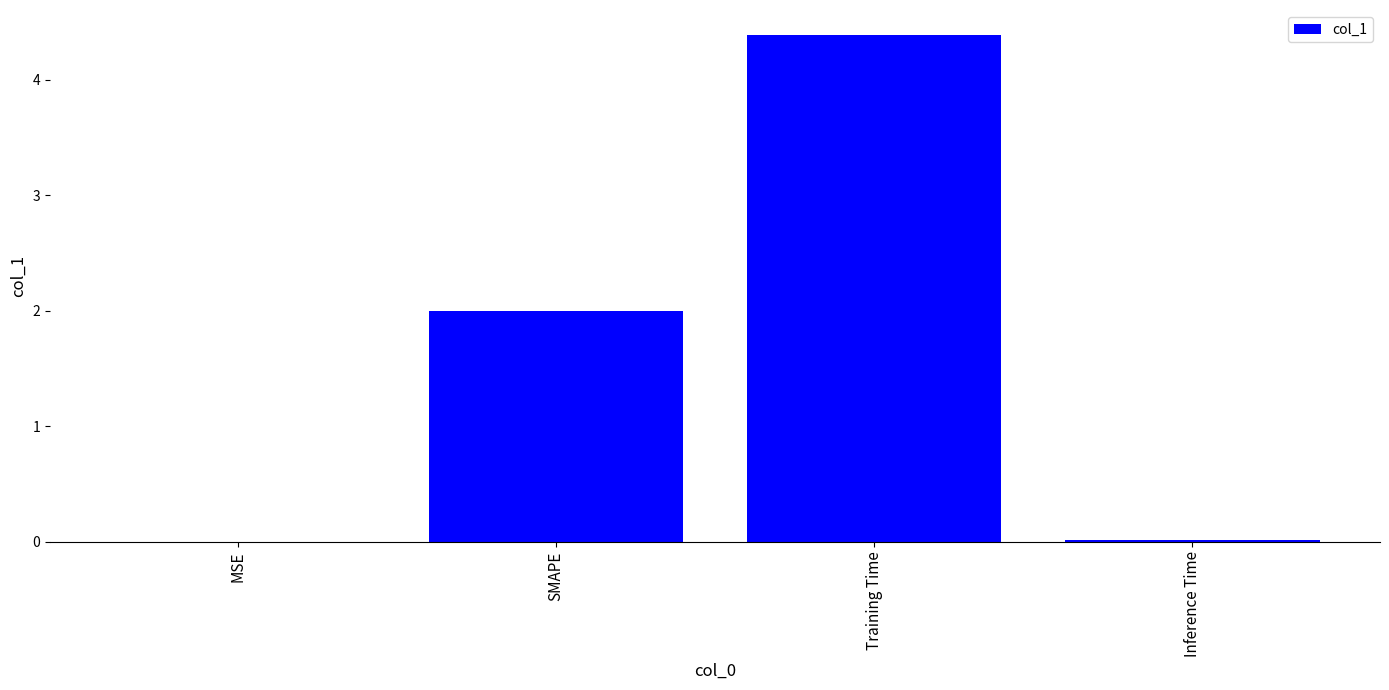

What is the sum of all values?

6.4